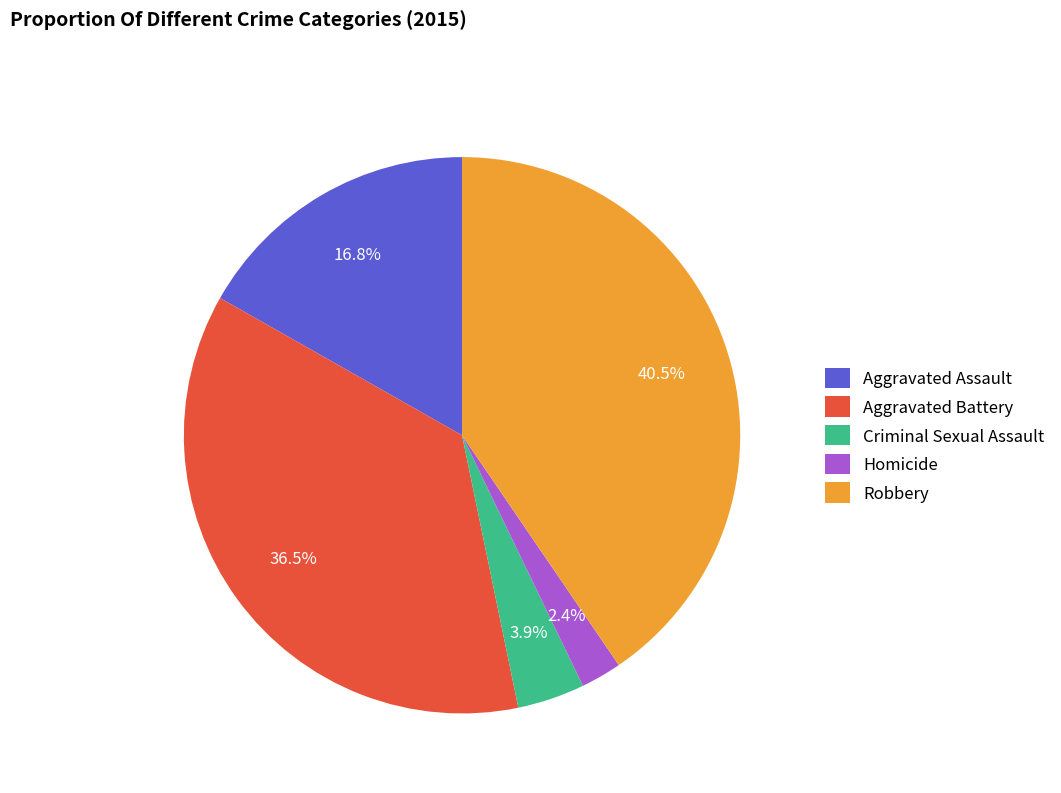

Count the number of slices in the pie.

5